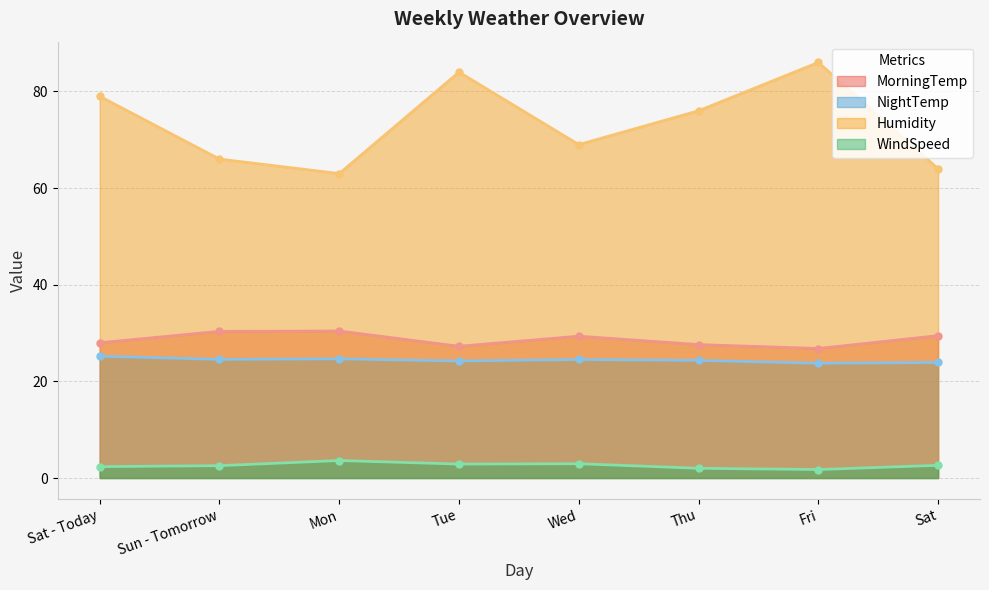

What is the difference between the WindSpeed values at Sat and Fri?

0.9